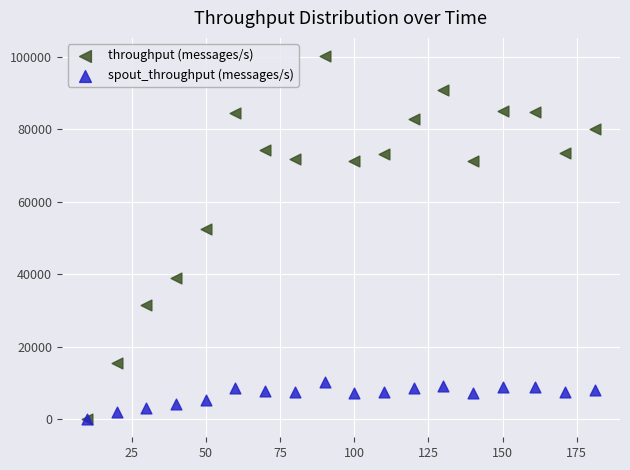

Which series has the widest spread of Y values?

throughput (messages/s)